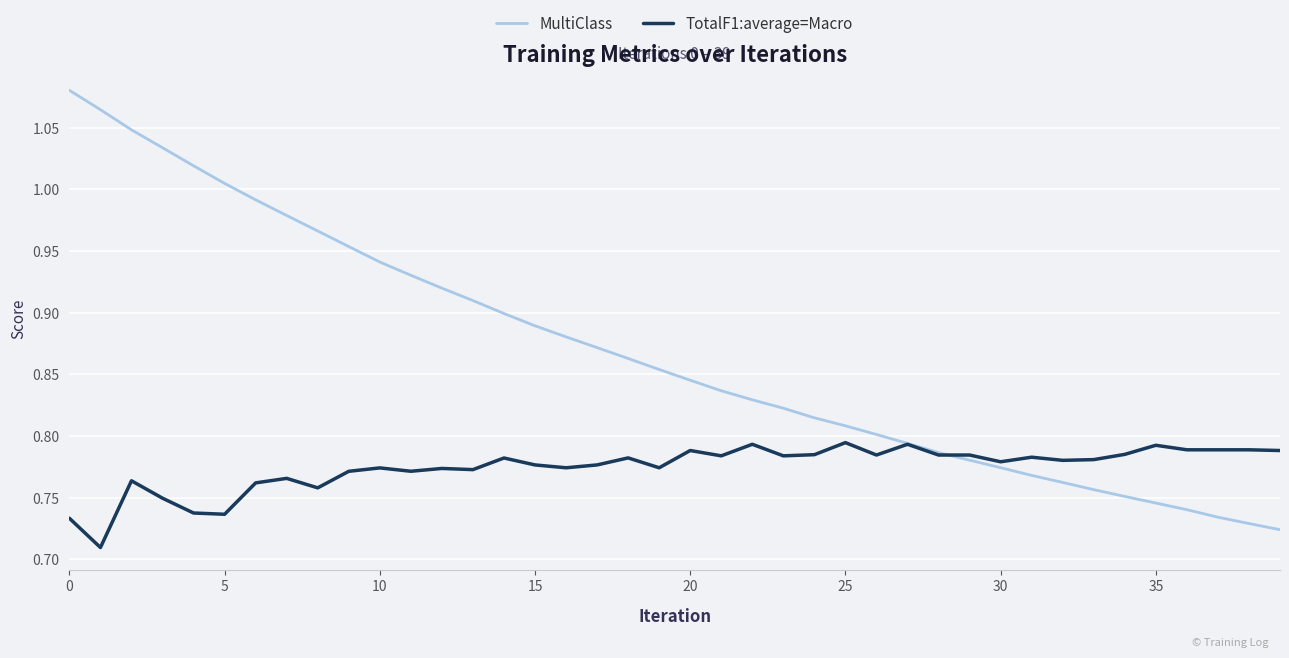

Which series has the largest total across all categories?

MultiClass